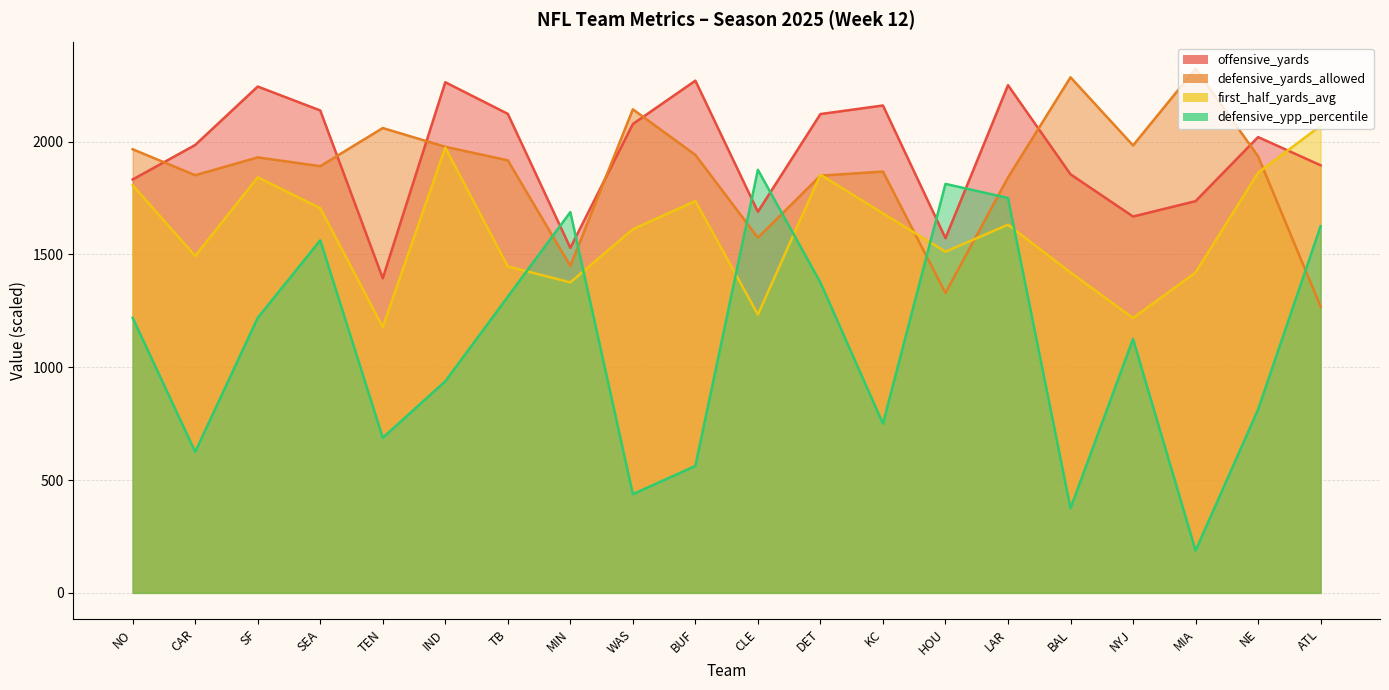

What is the total value across all series at TEN?

5319.8